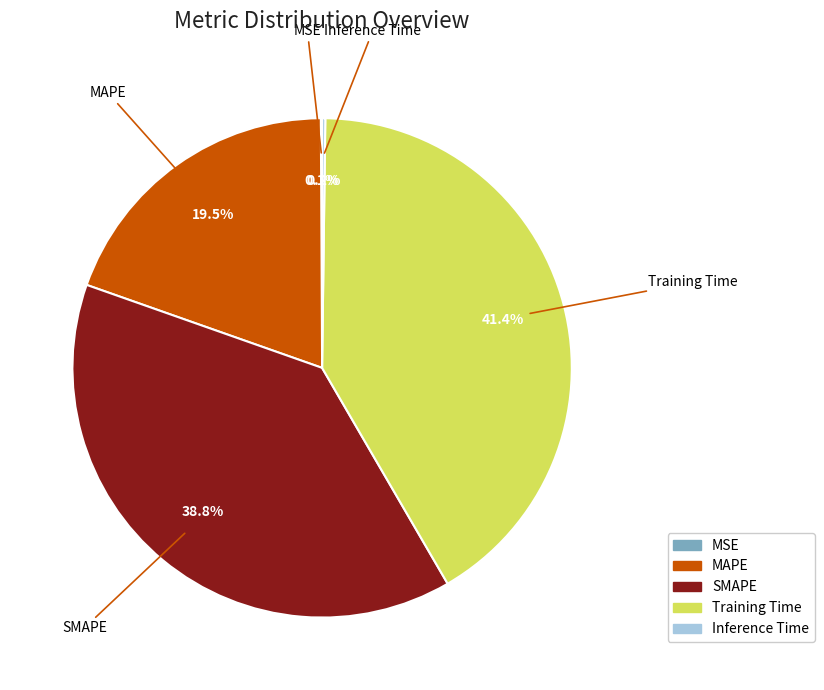

Does any single category account for the majority?

No